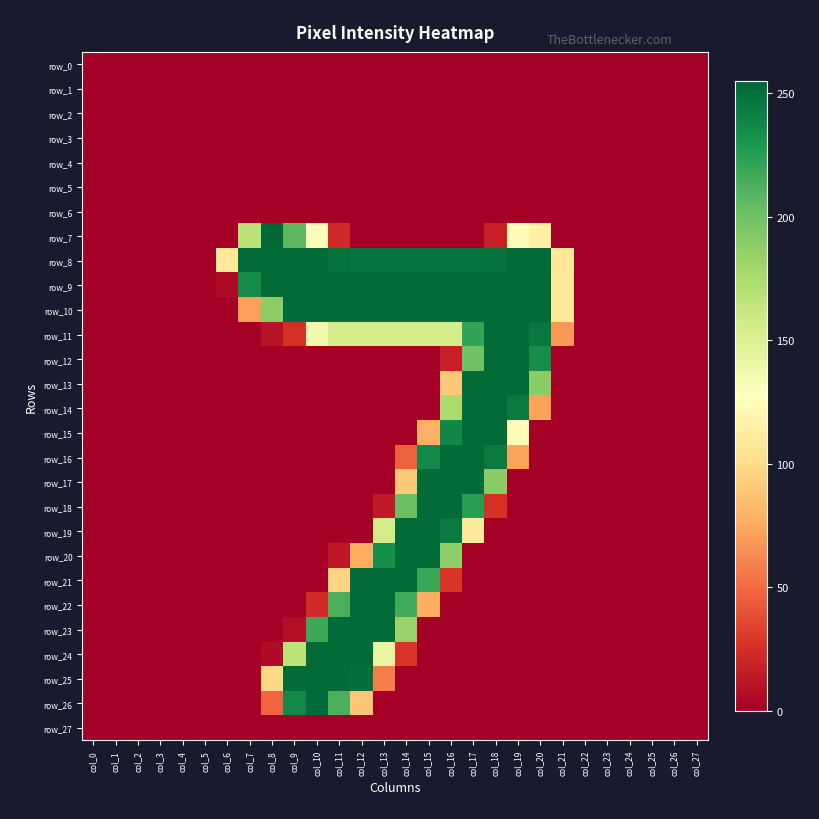

At which category does the chart reach its peak across all series?

col_8